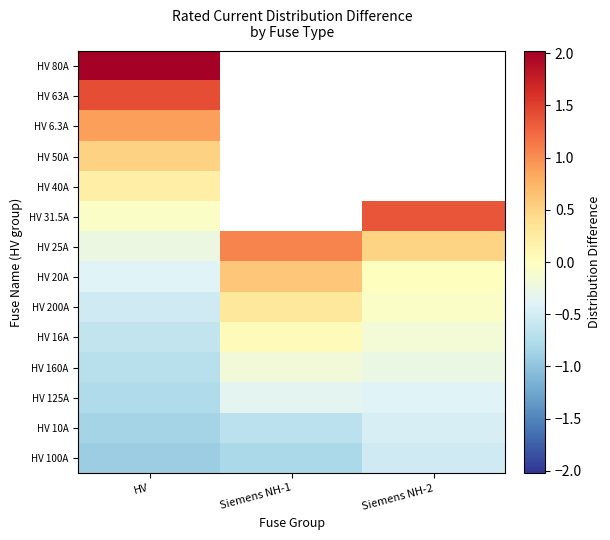

At how many categories does at least one series exceed 0?

3